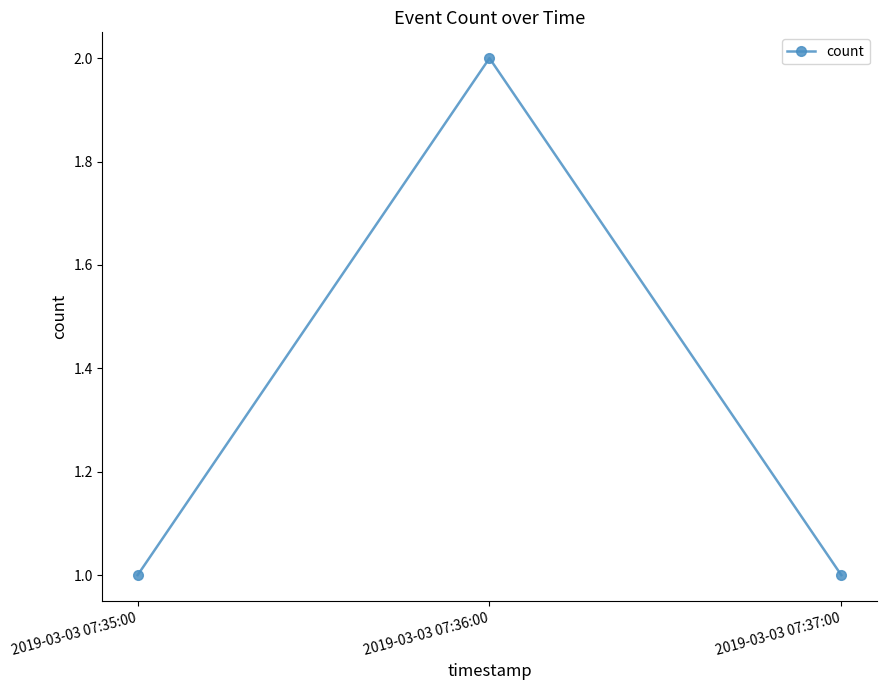

How many categories are shown in the chart?

3